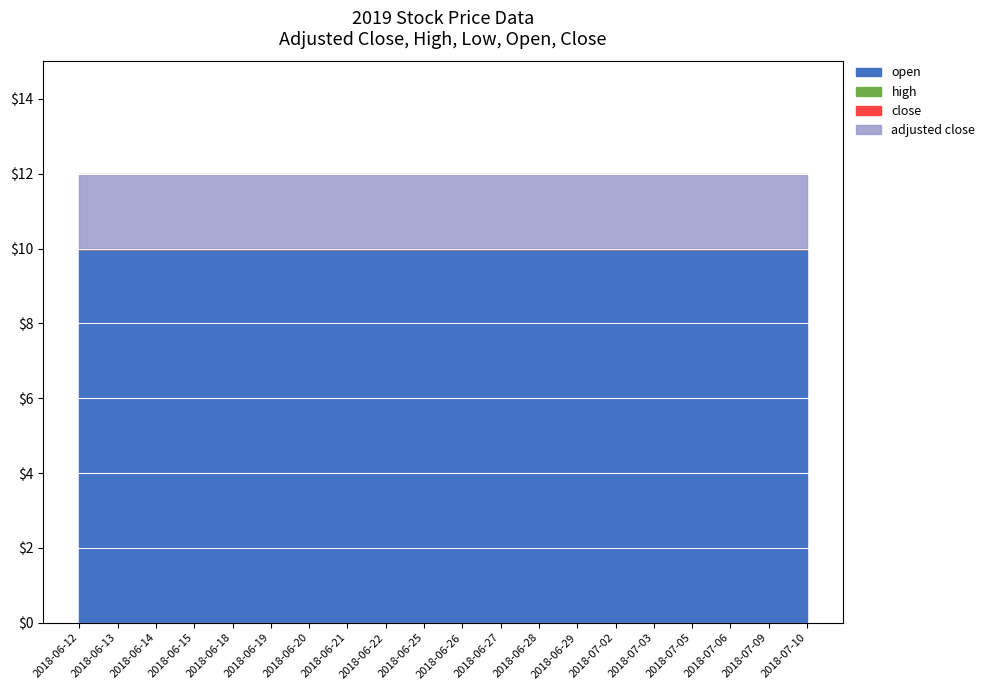

True or false: close has more than 1 points higher than both neighbors.

False